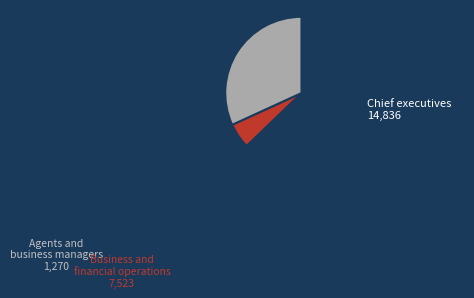

True or false: Agents and business managers accounts for 5% of the total.

True